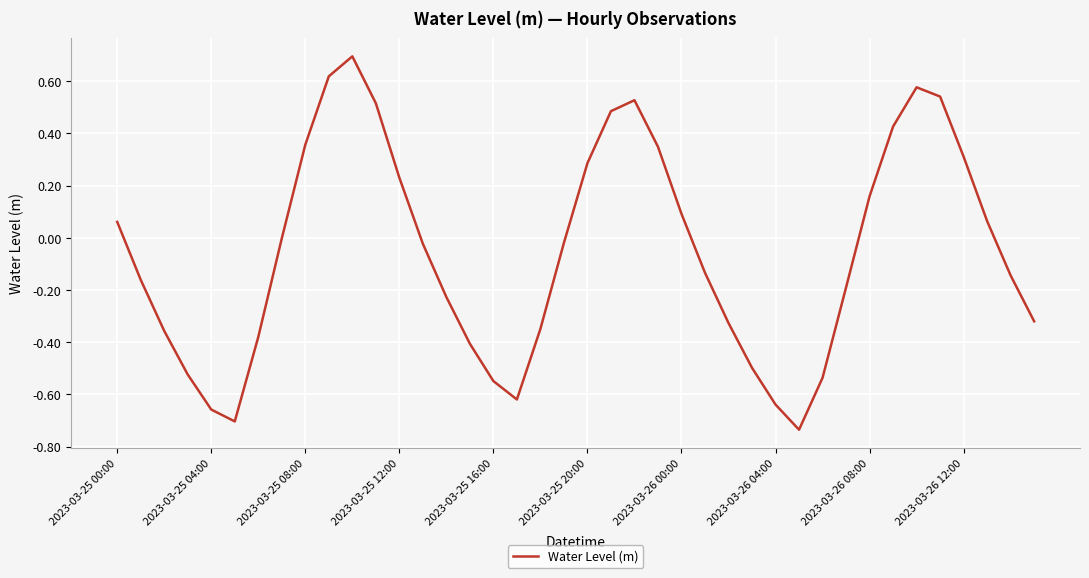

What is the maximum value shown in the chart?

0.7